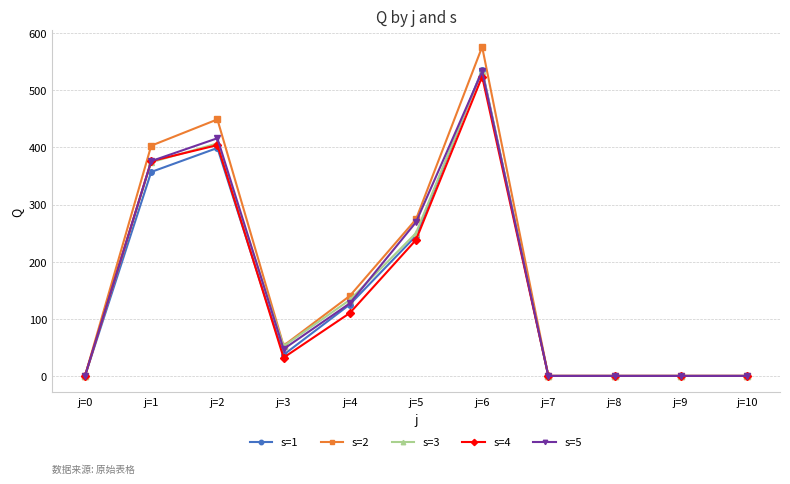

Count the number of categories in the chart.

11